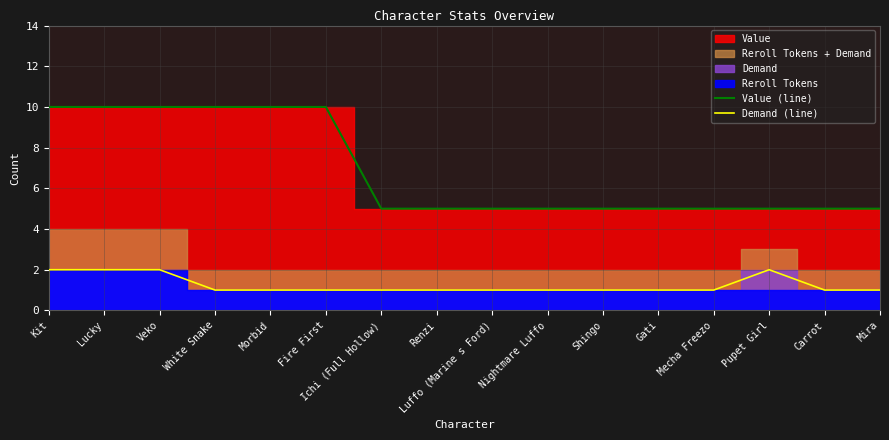

At which label is Demand (line) closest to 1?

White Snake